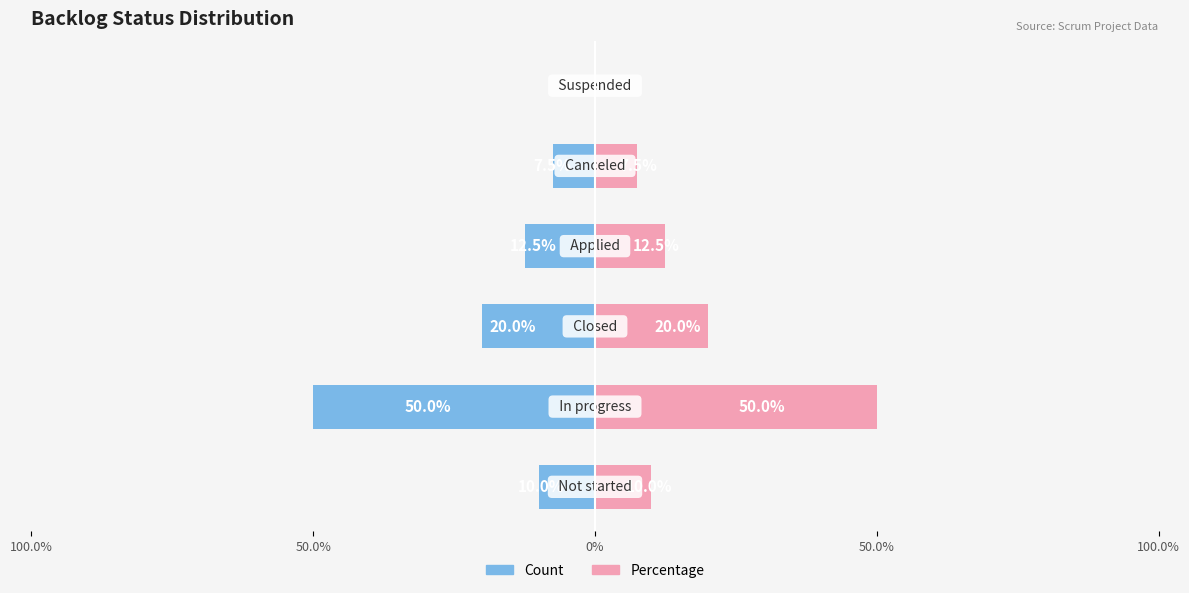

The Count series shows -3.2 at 50.0%. True or false?

False